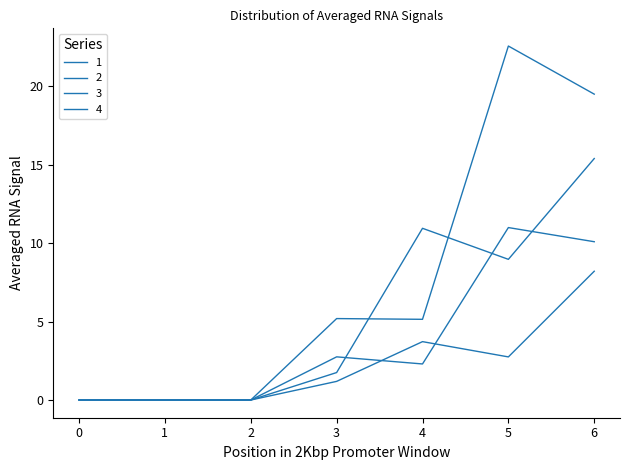

At which category does 1 reach its first local valley?

5